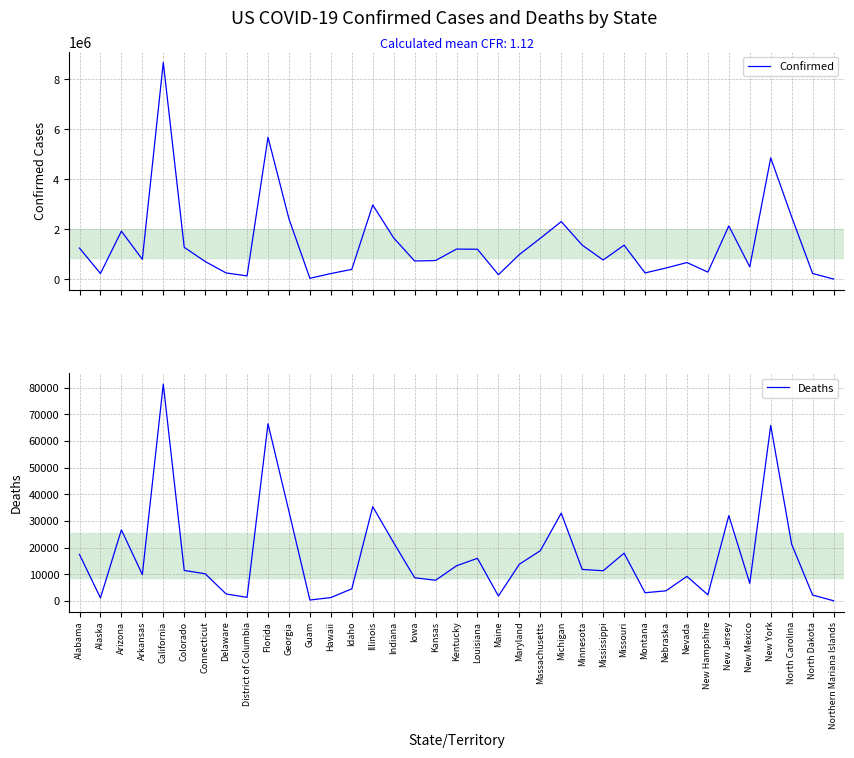

Is it true that Confirmed equals 697466 at Idaho?

False